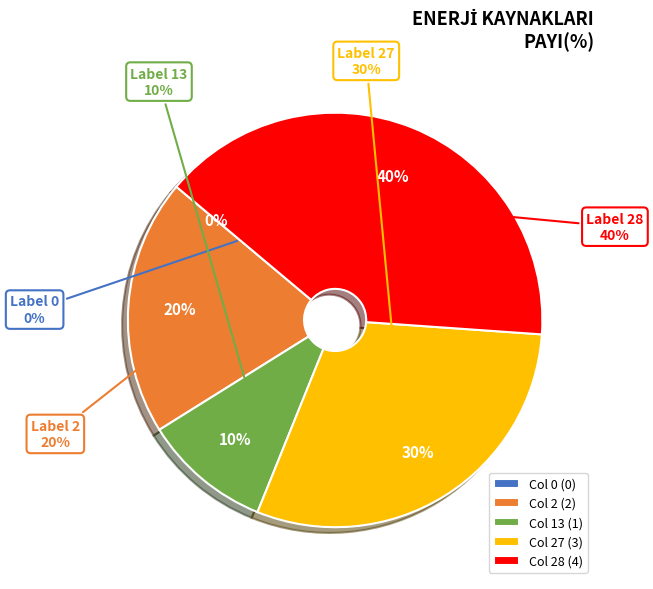

Count the number of slices in the pie.

5